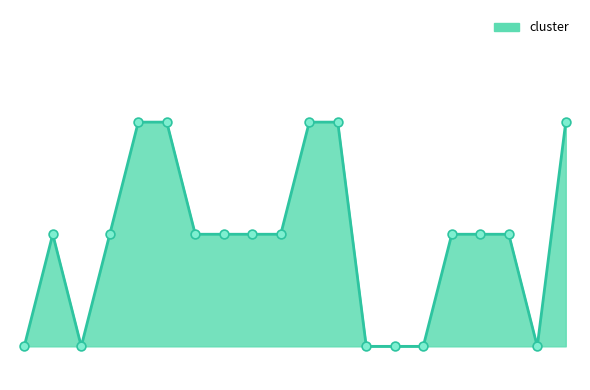

Does the chart have visible grid lines?

No